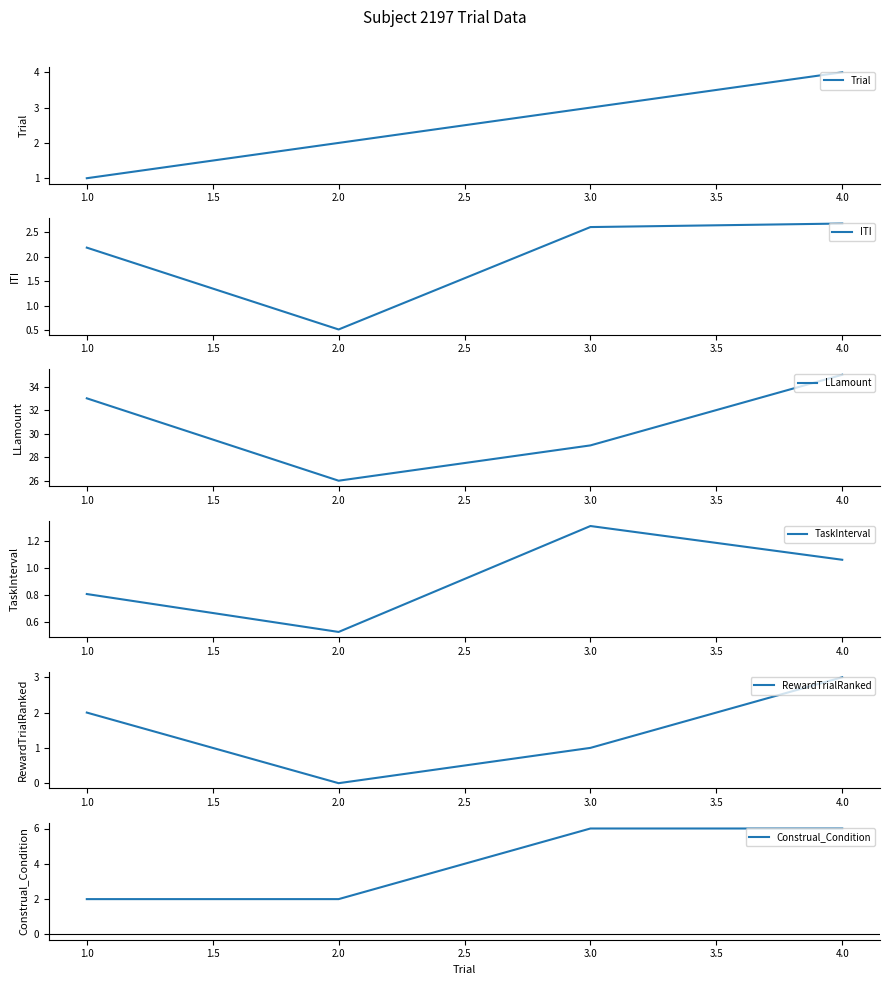

Rank the categories by ITI value from lowest to highest.

2.0, 1.0, 3.0, 4.0